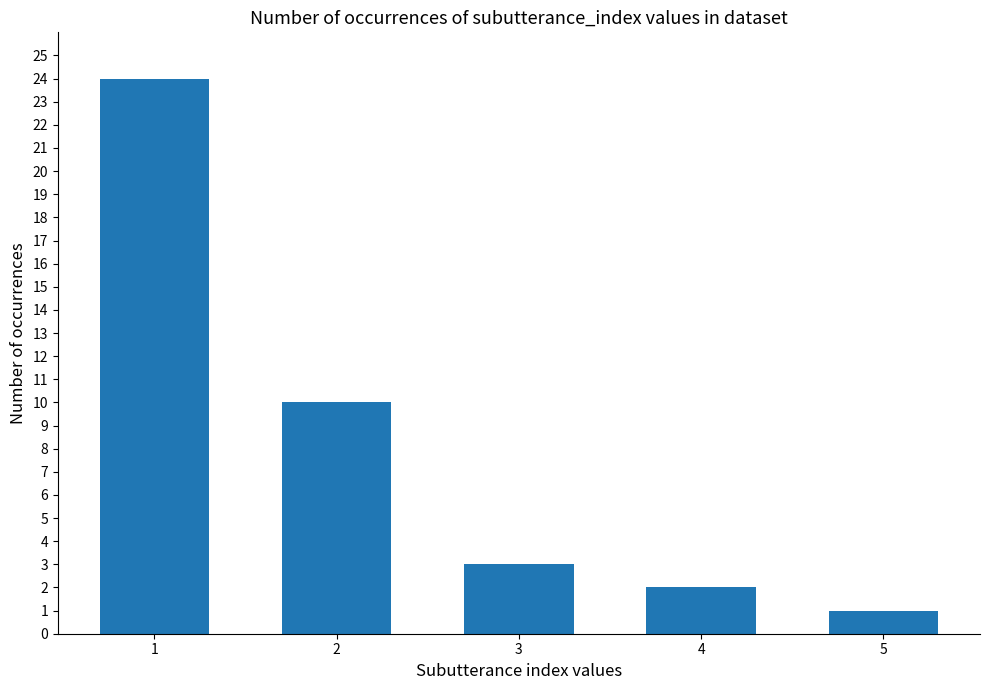

The chart shows a value of 4 at 2. True or false?

False